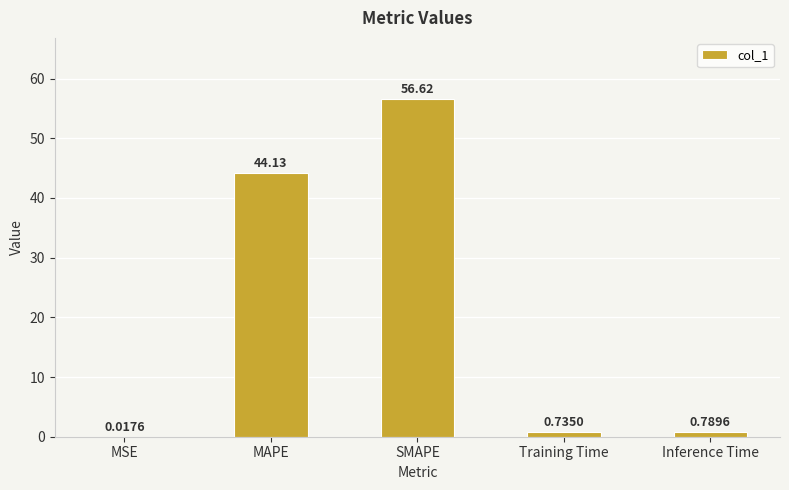

What is the sum of the values at SMAPE and MSE?

56.6